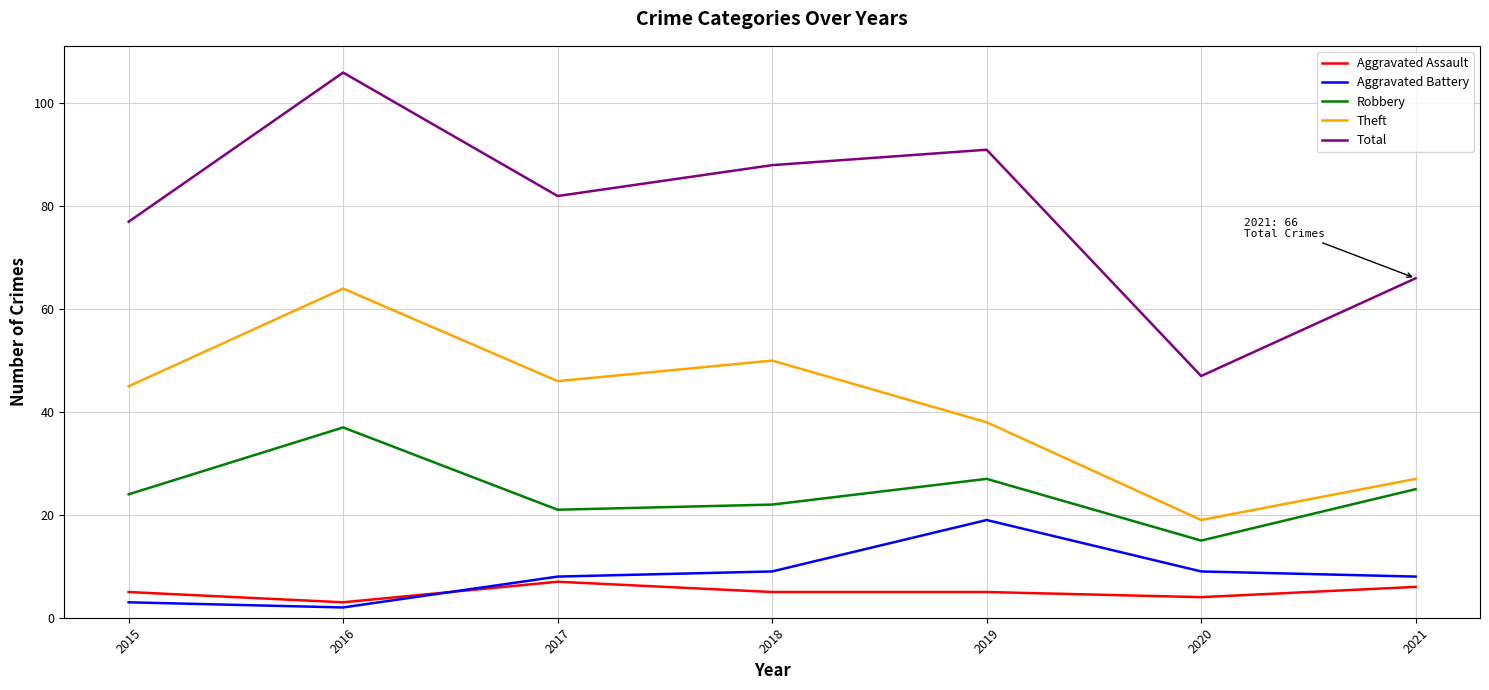

What is the sum of the Theft values at 2016 and 2018?

114